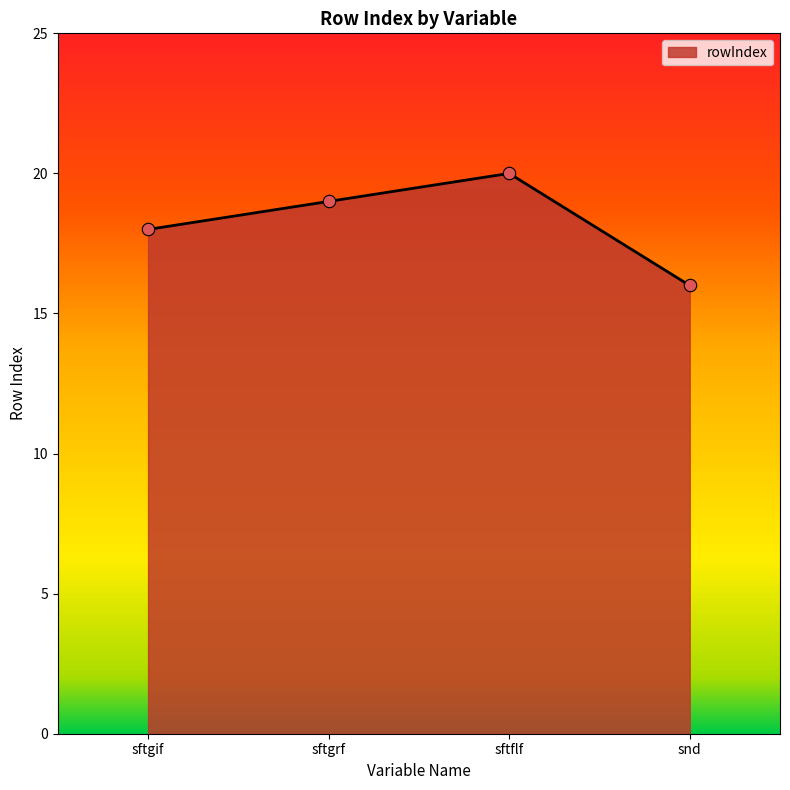

What is the ratio of the value at sftflf to the value at sftgif?

1.1